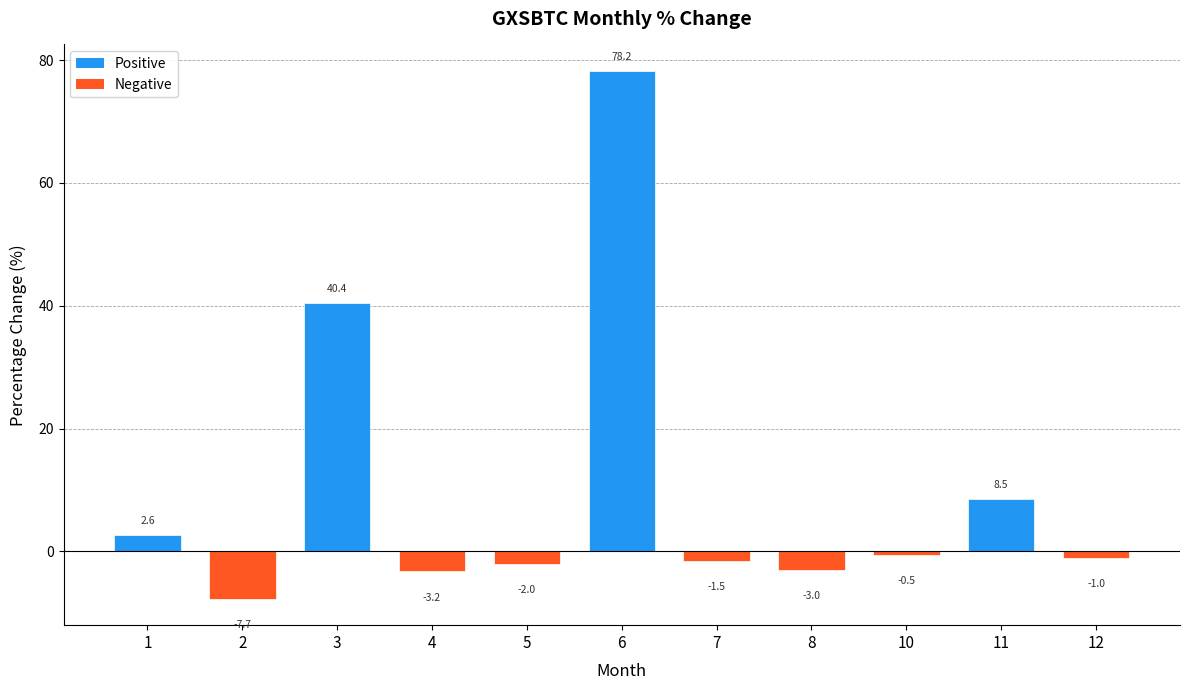

How many values are below zero?

7